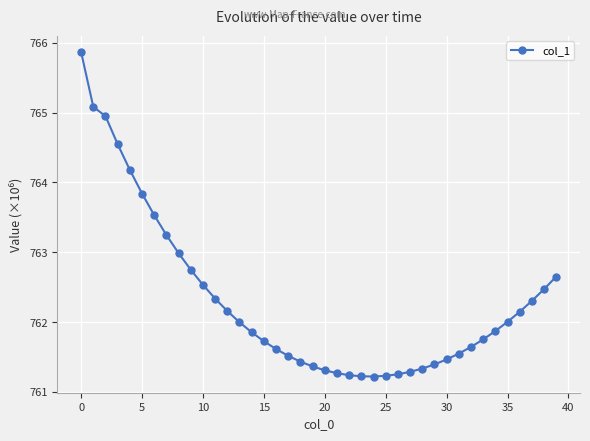

Does the chart have visible grid lines?

Yes